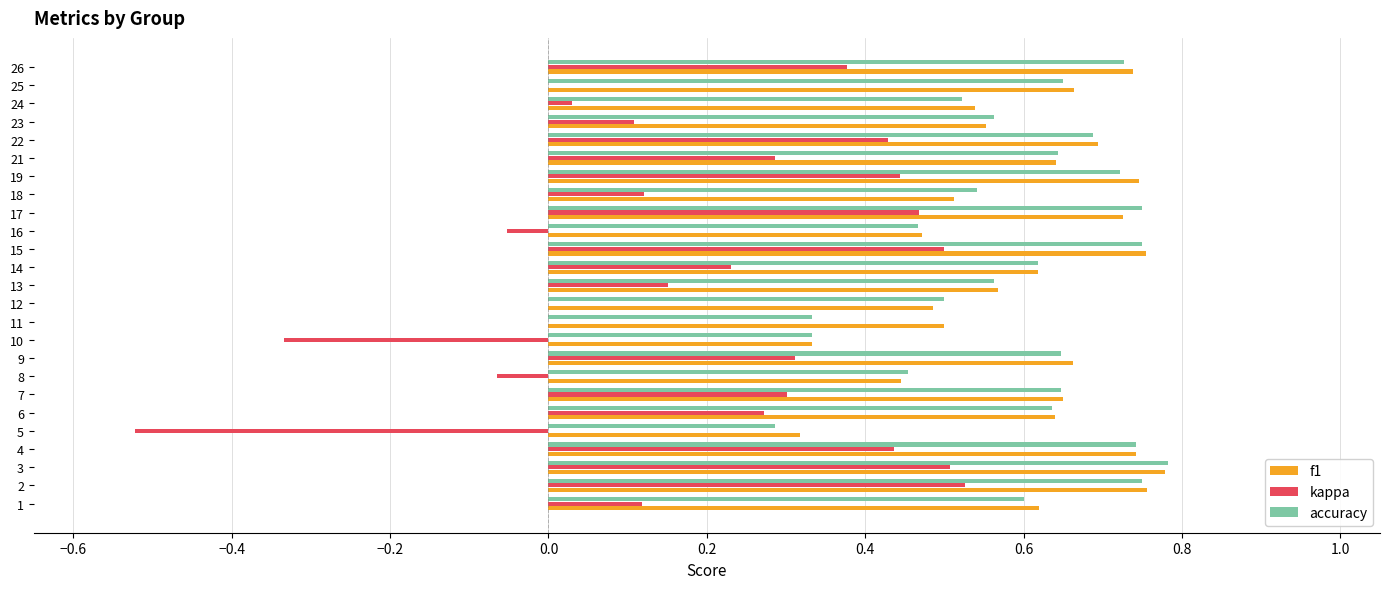

Between 15 and 16, which series saw the biggest shift?

kappa